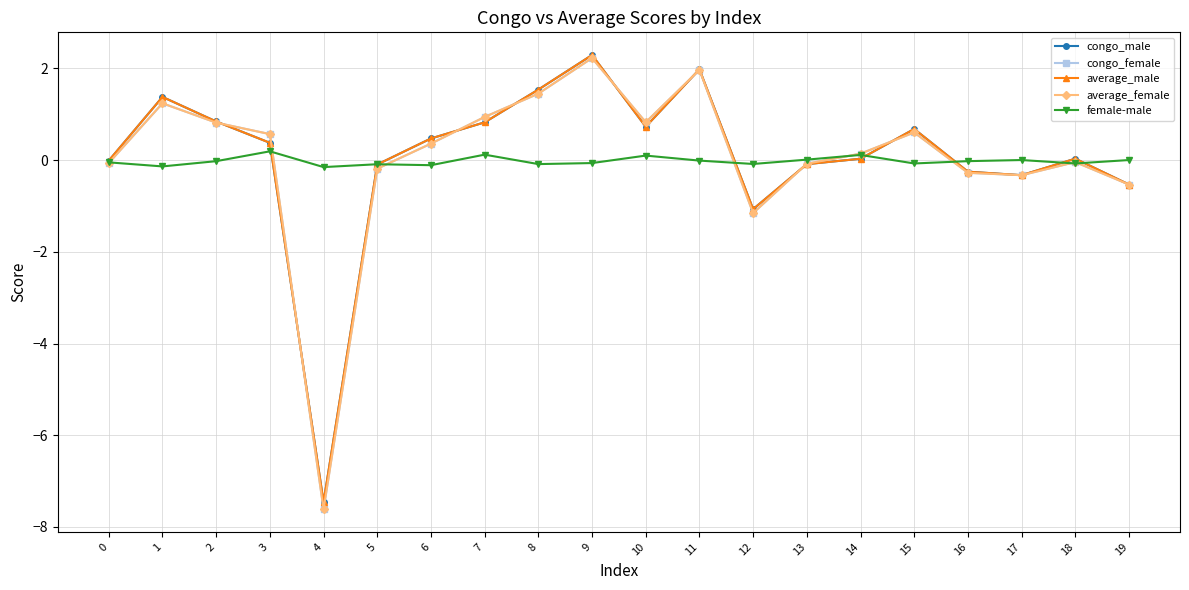

Where does the congo_female series first go above 0?

1